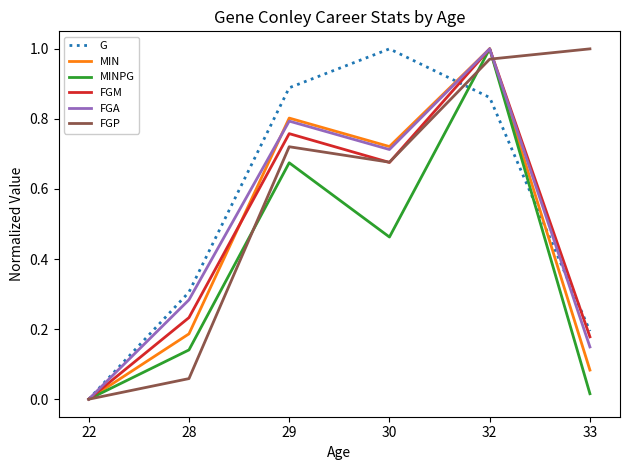

At which label is G closest to 0?

22